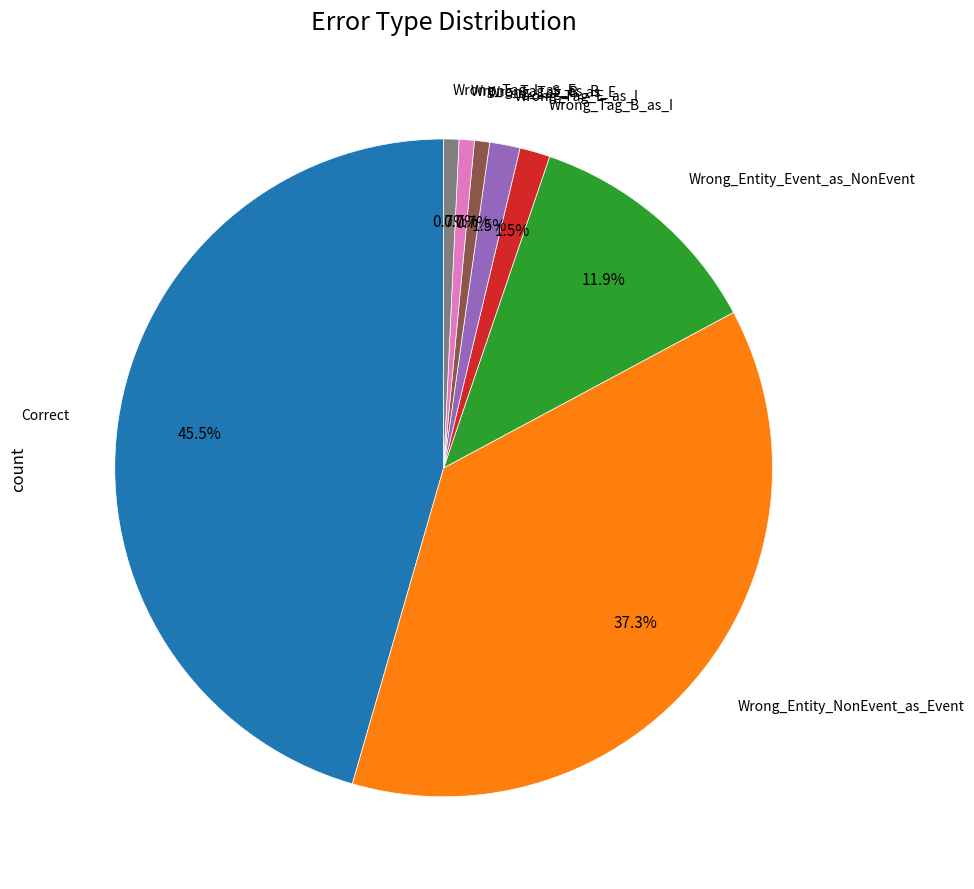

Does any single category account for the majority?

No